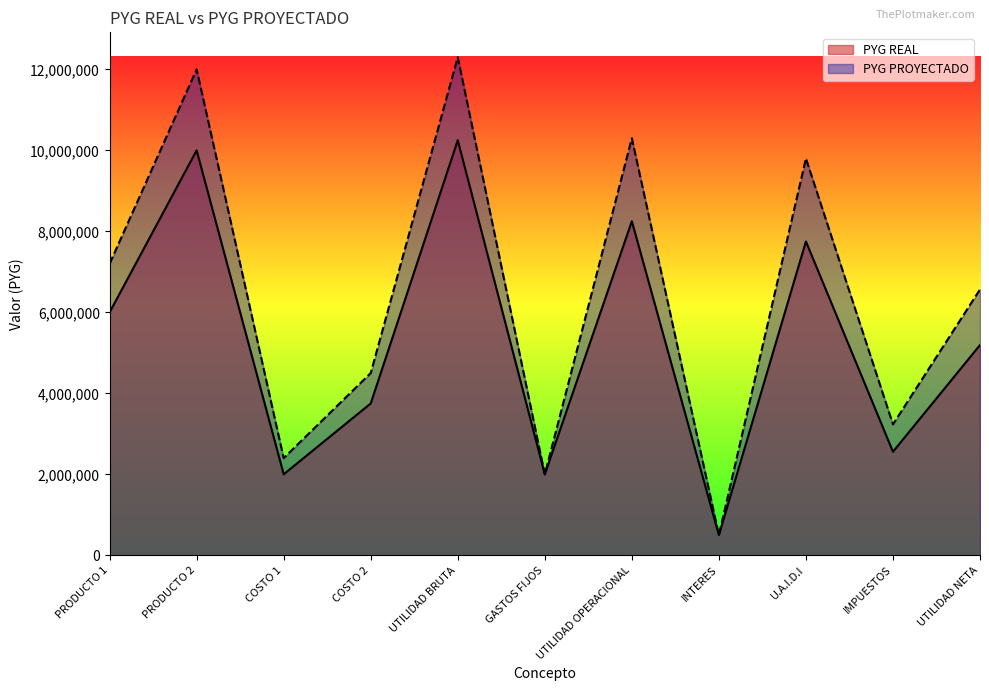

What is the spread (max minus min) of values at PRODUCTO 1?

1200000